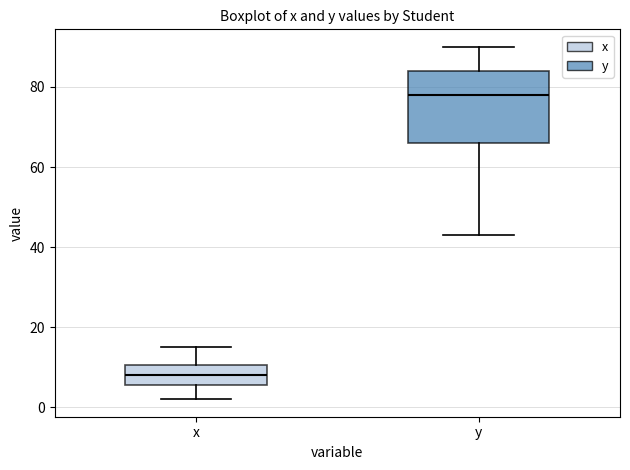

Which box is the tallest, from its lower edge to its upper edge?

y